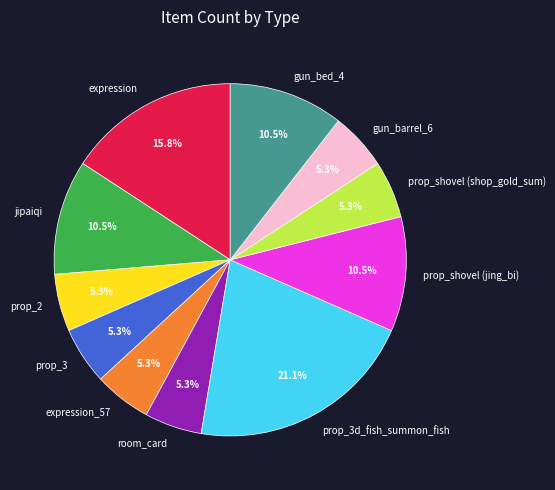

To the nearest percent, what portion does expression represent?

16%